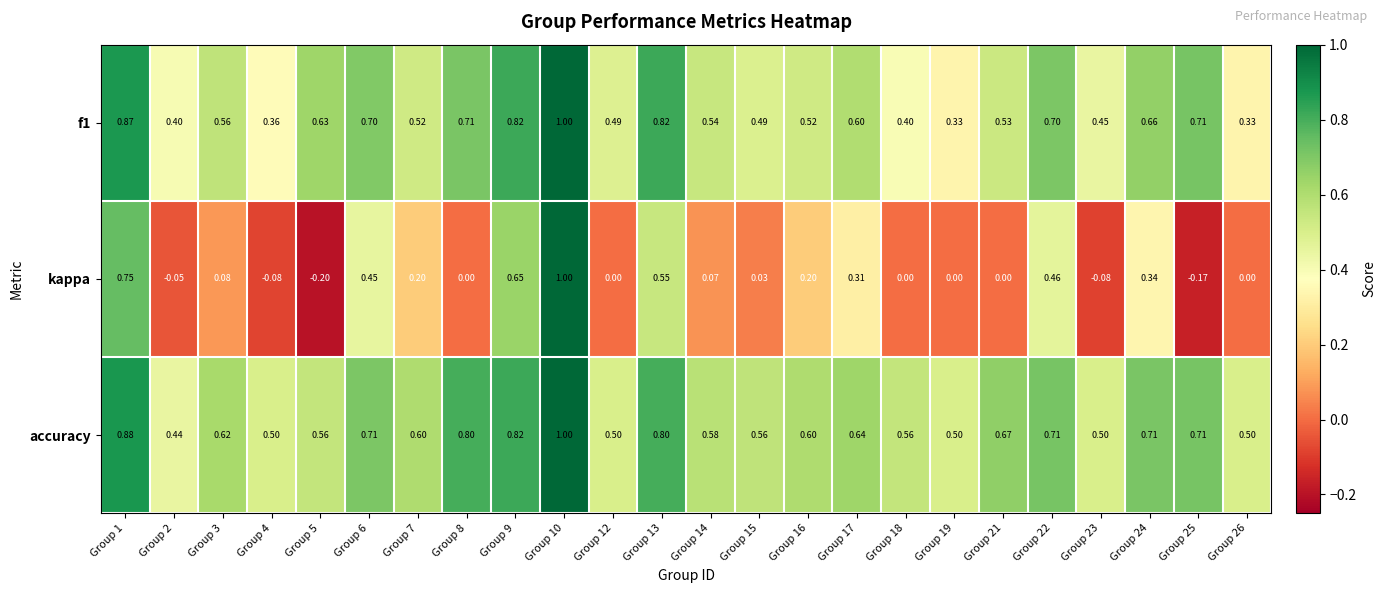

At how many categories does at least one series exceed 0?

24